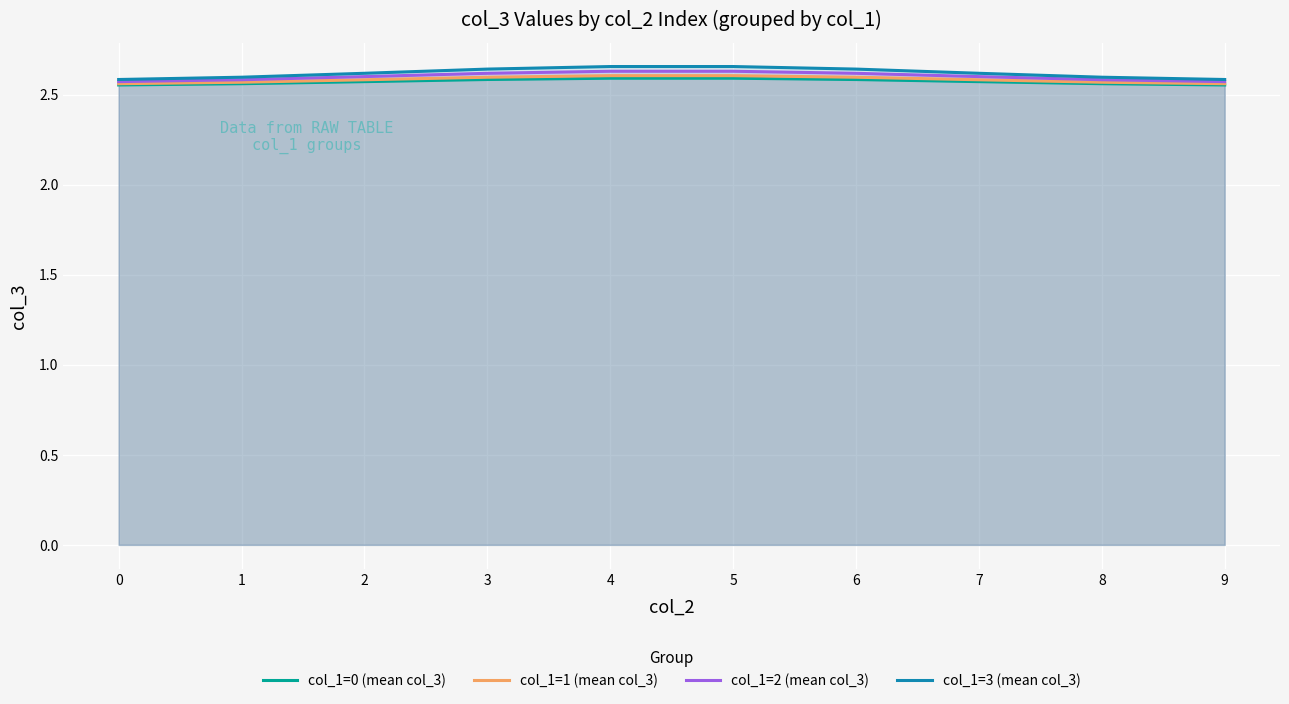

True or false: col_1=0 (mean col_3) and col_1=1 (mean col_3) intersect in this chart.

False